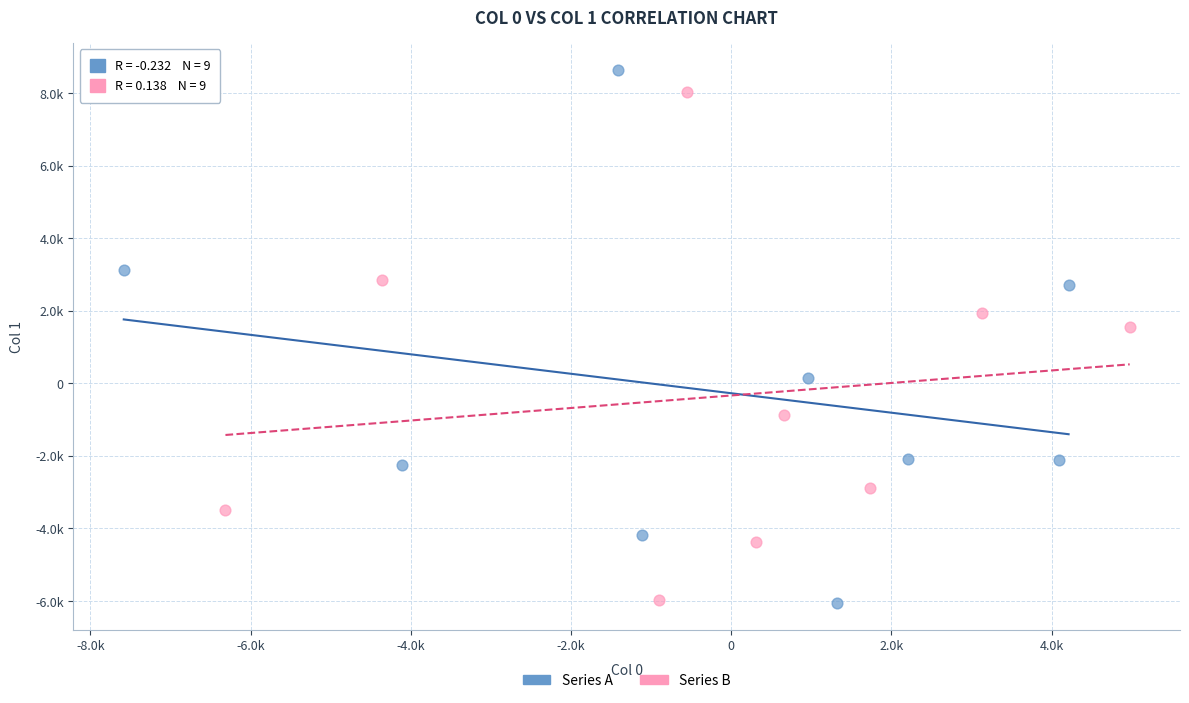

Which series has the widest spread of Y values?

Series A